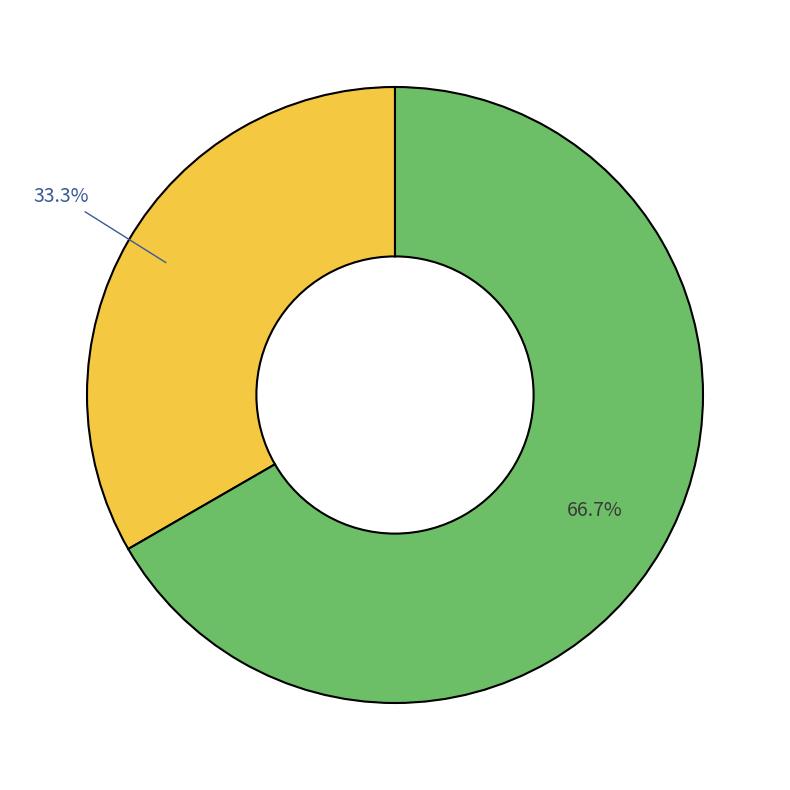

How many slices are in this pie chart?

2